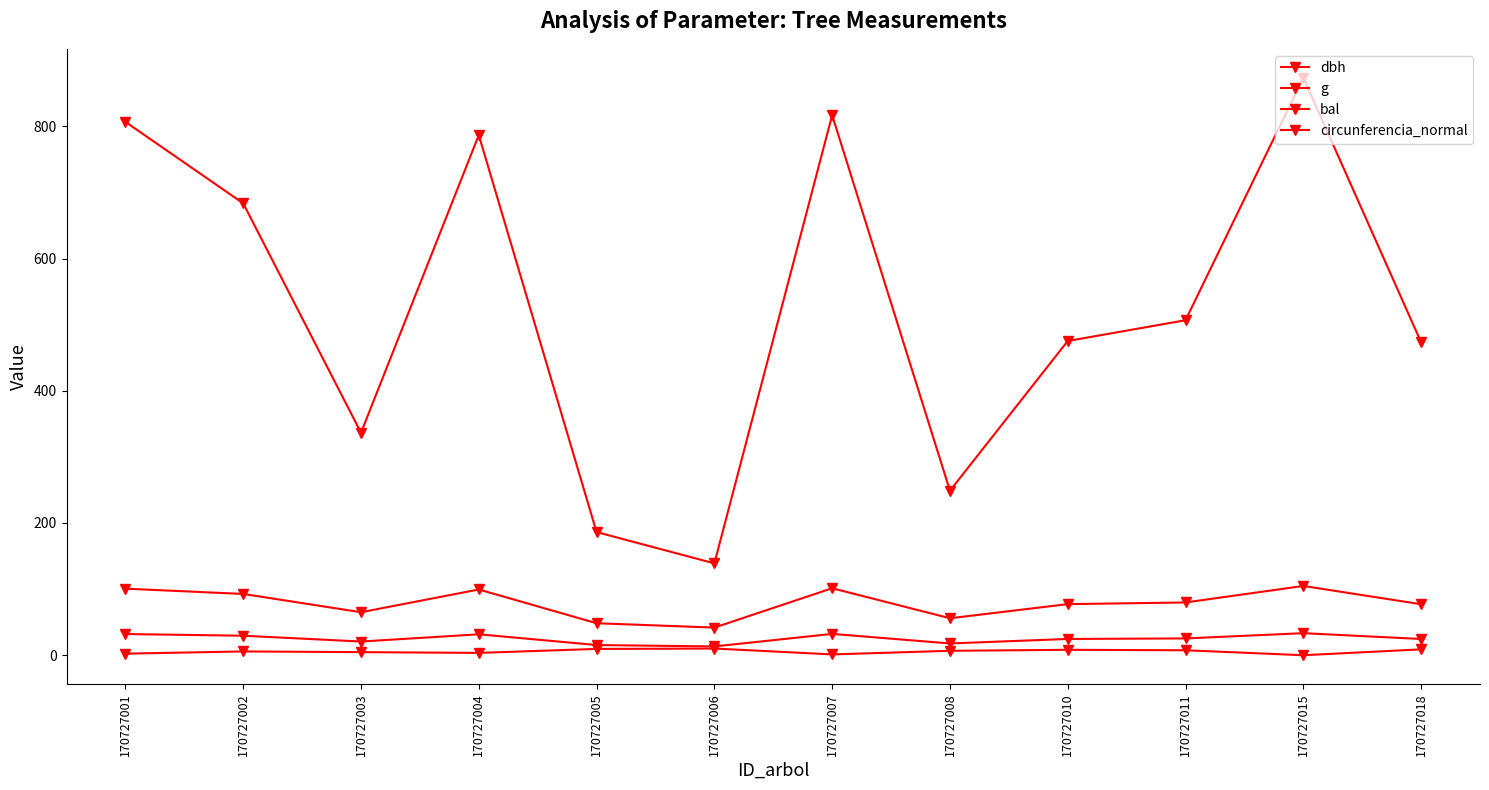

What is the total value across all series at 170727006?

204.1